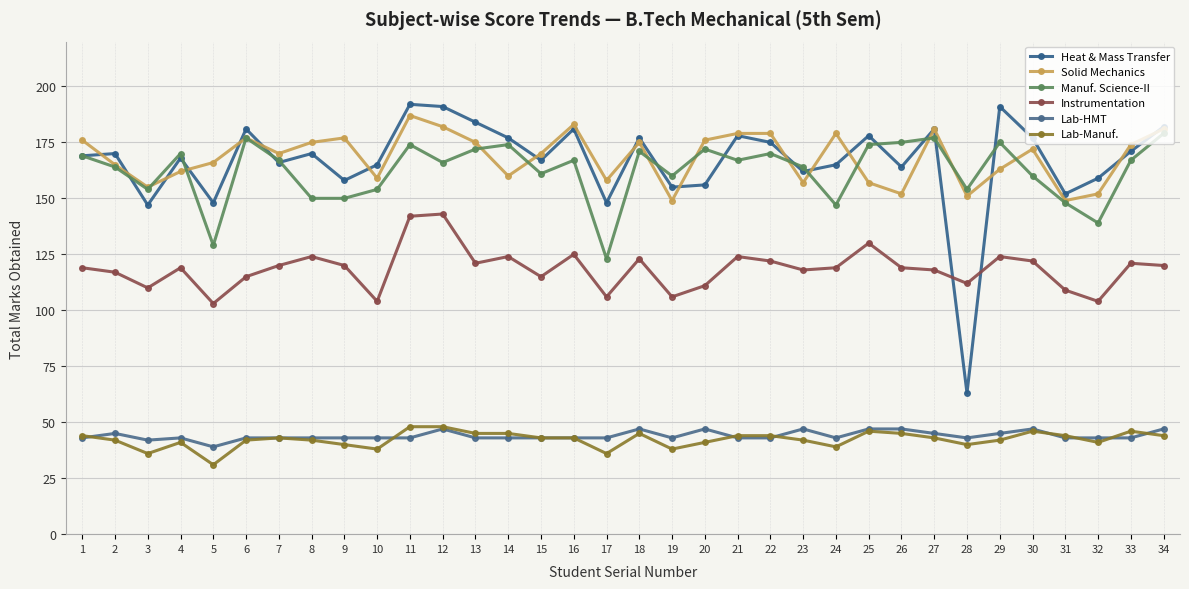

At 13, list the series in order from largest to smallest.

Heat & Mass Transfer, Solid Mechanics, Manuf. Science-II, Instrumentation, Lab-Manuf., Lab-HMT